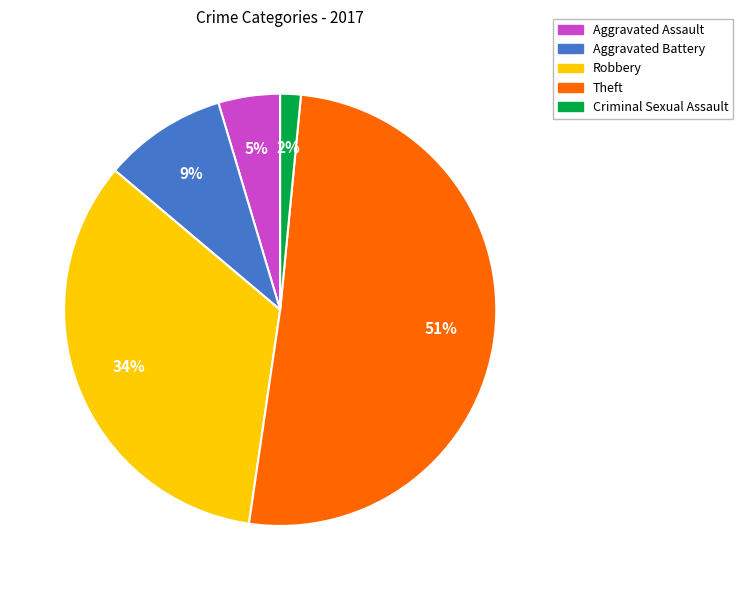

The Theft slice represents 42% of the pie. True or false?

False